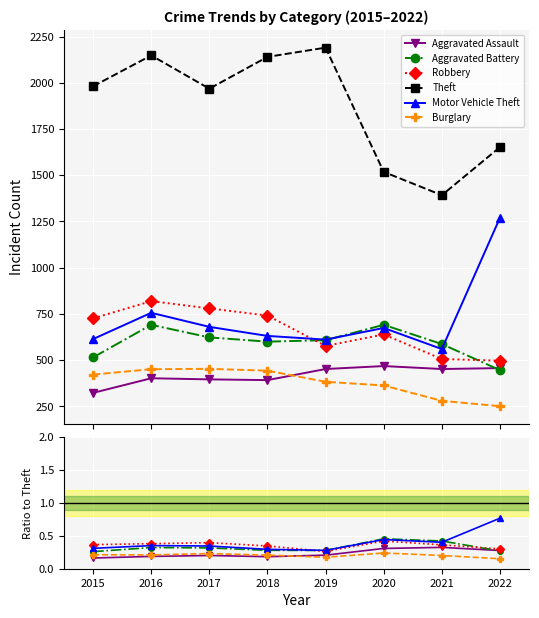

True or false: Robbery and Burglary intersect in this chart.

False